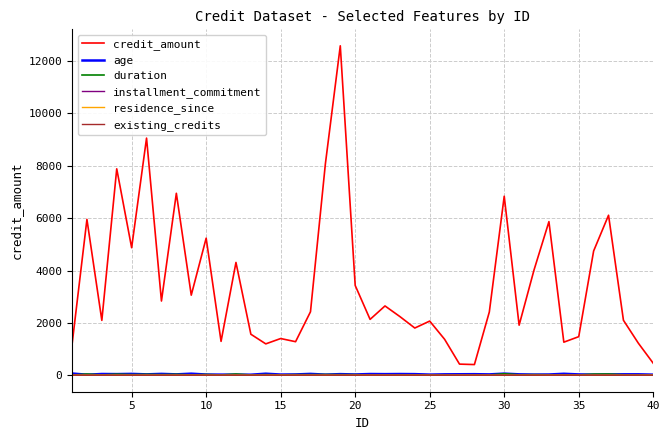

What are all the series names shown in the legend?

credit_amount, age, duration, installment_commitment, residence_since, existing_credits